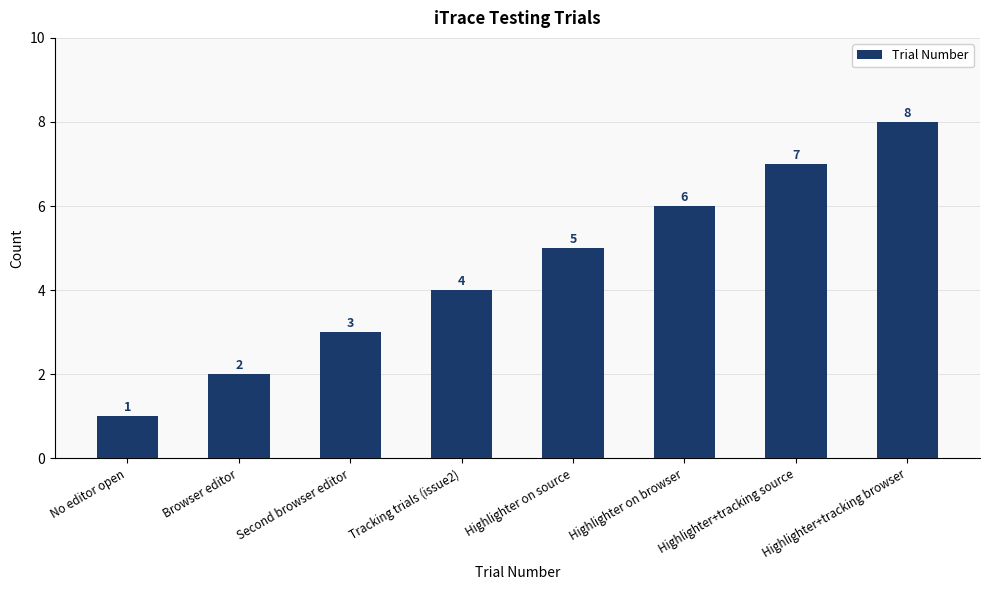

Where is the data nearest to the value 4?

Tracking trials (issue2)